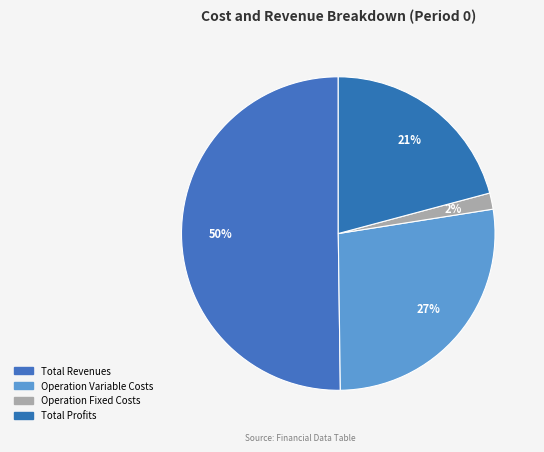

How many segments does this pie chart have?

4